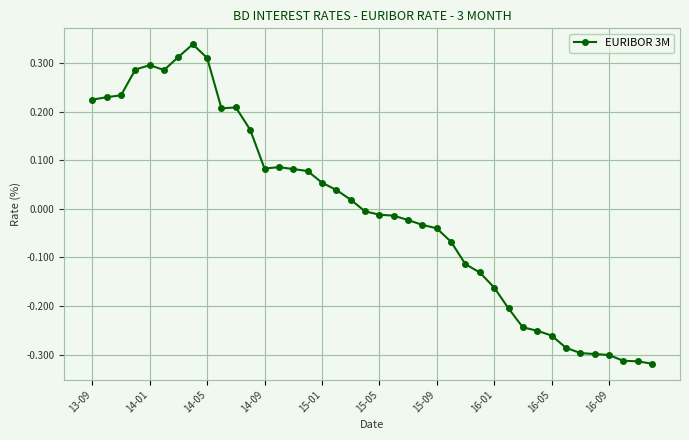

Count the number of data series in this chart.

1